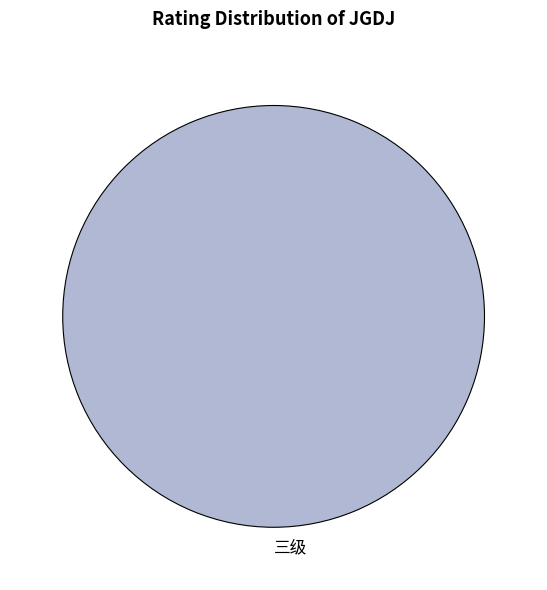

Rank the categories by value from lowest to highest.

三级